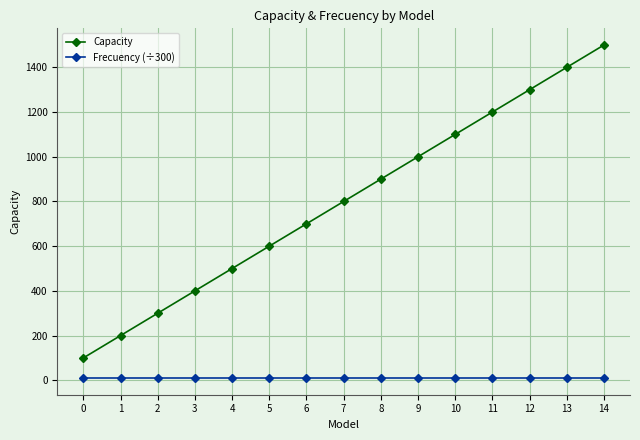

How many categories are shown in the chart?

15